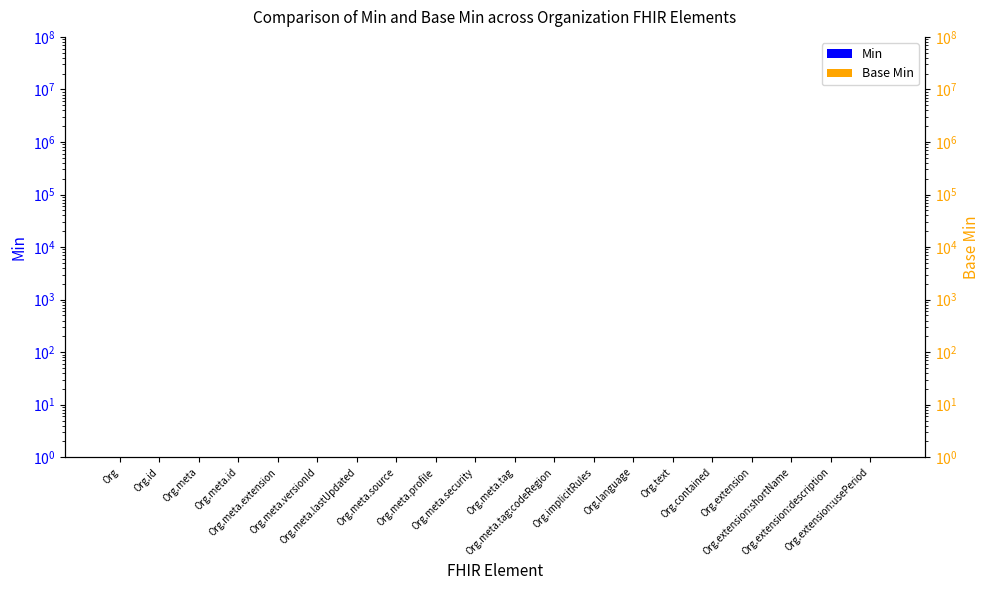

What is the sum of all Min values?

12.8